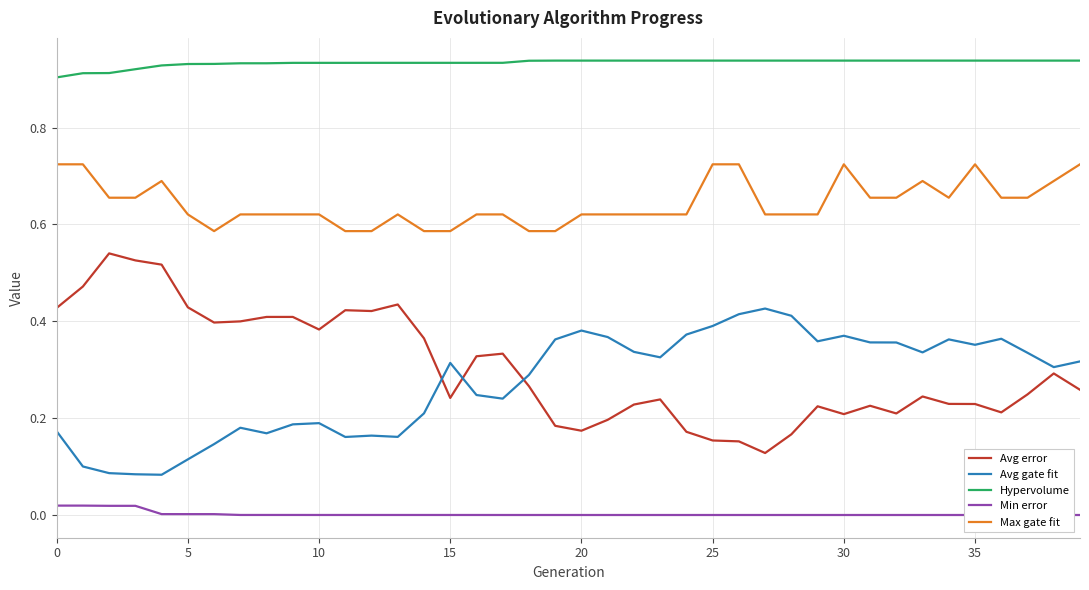

Rank the series by their maximum value, from lowest to highest.

Min error, Avg gate fit, Avg error, Max gate fit, Hypervolume